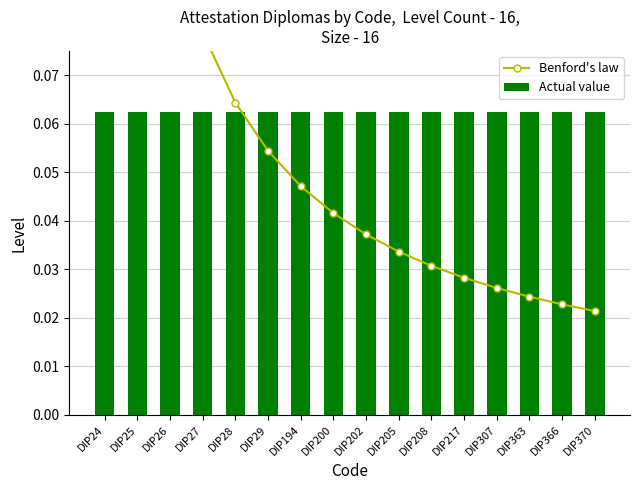

At how many categories does at least one series exceed 0?

16